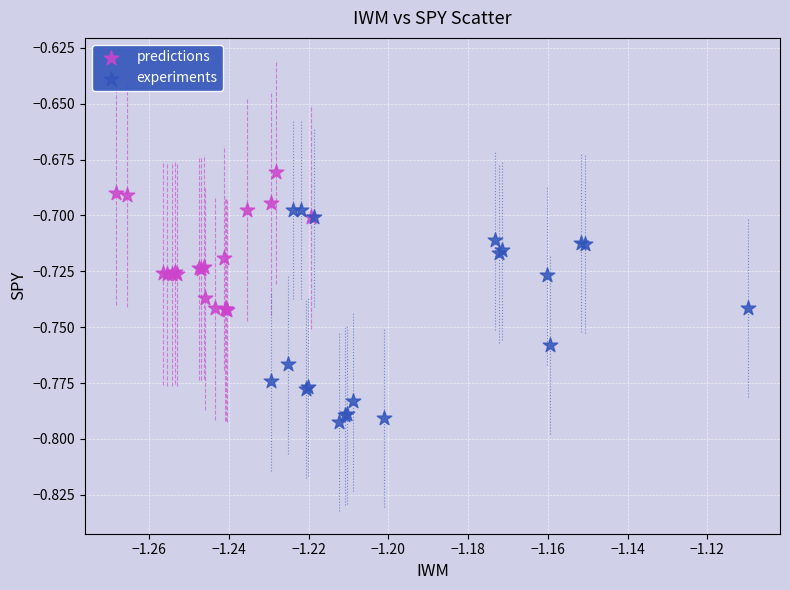

Which series contains the lowest Y value?

experiments